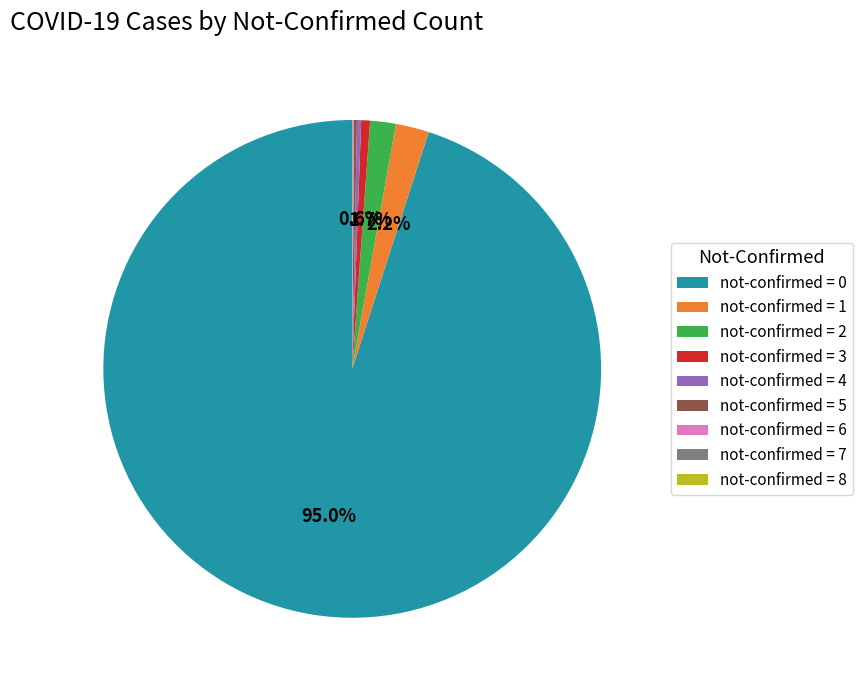

Do not-confirmed = 2 and not-confirmed = 0 together represent more than half of the pie?

Yes